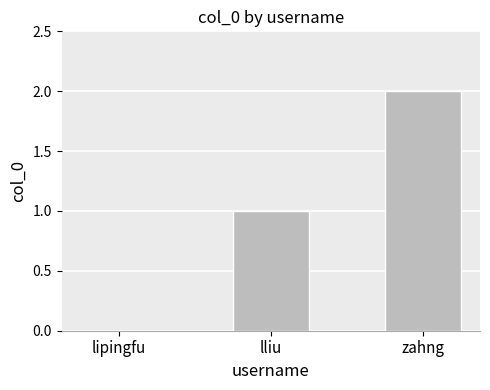

The chart shows a value of 0 at lliu. True or false?

False